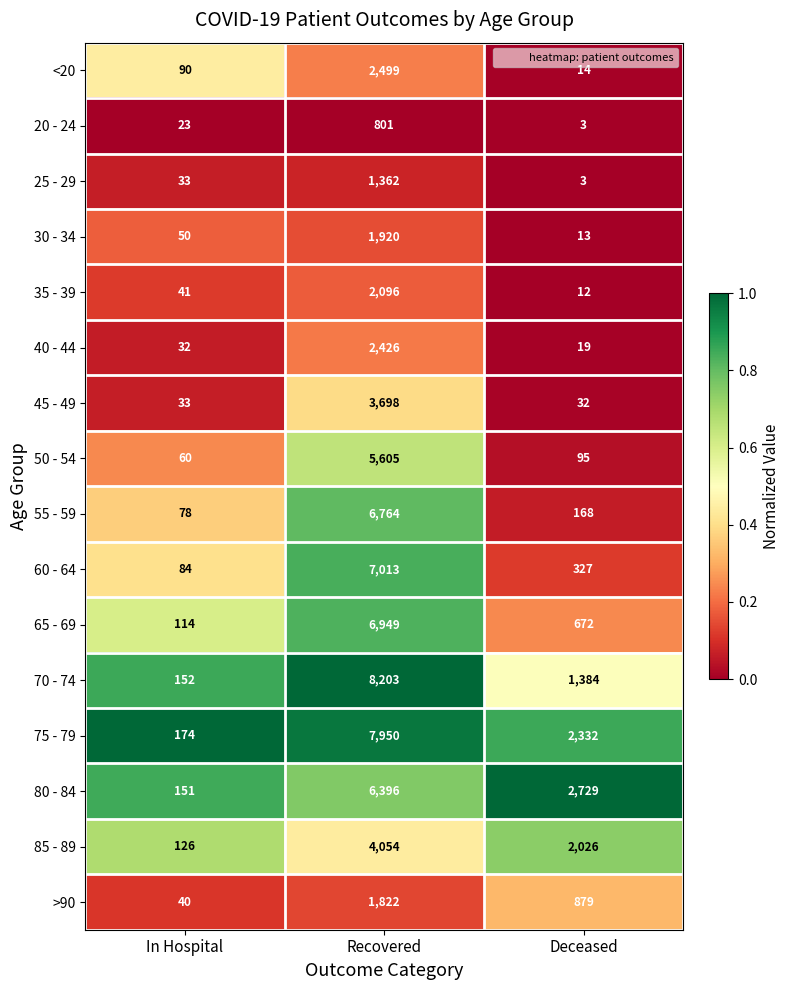

The >90 series shows 879 at Deceased. True or false?

True